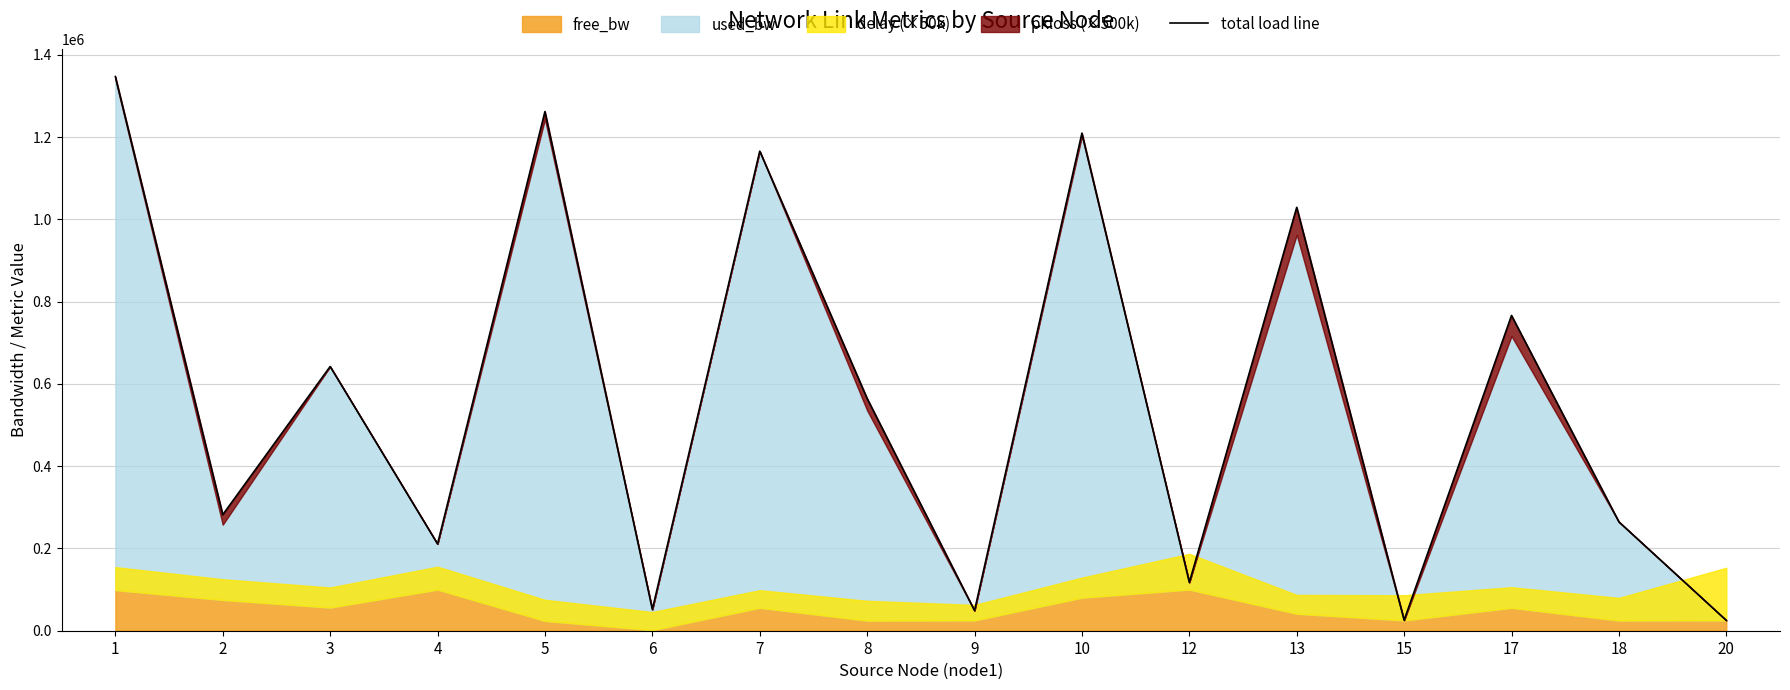

At which category does the data reach its first local valley?

2